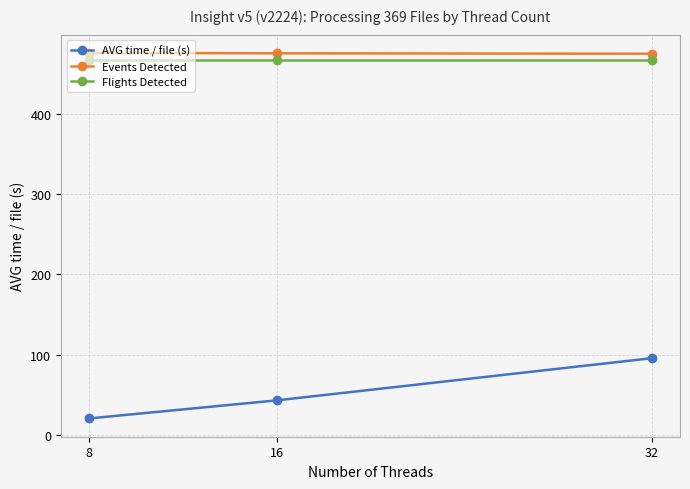

Is it true that AVG time / file (s) equals 43.0 at 16?

True